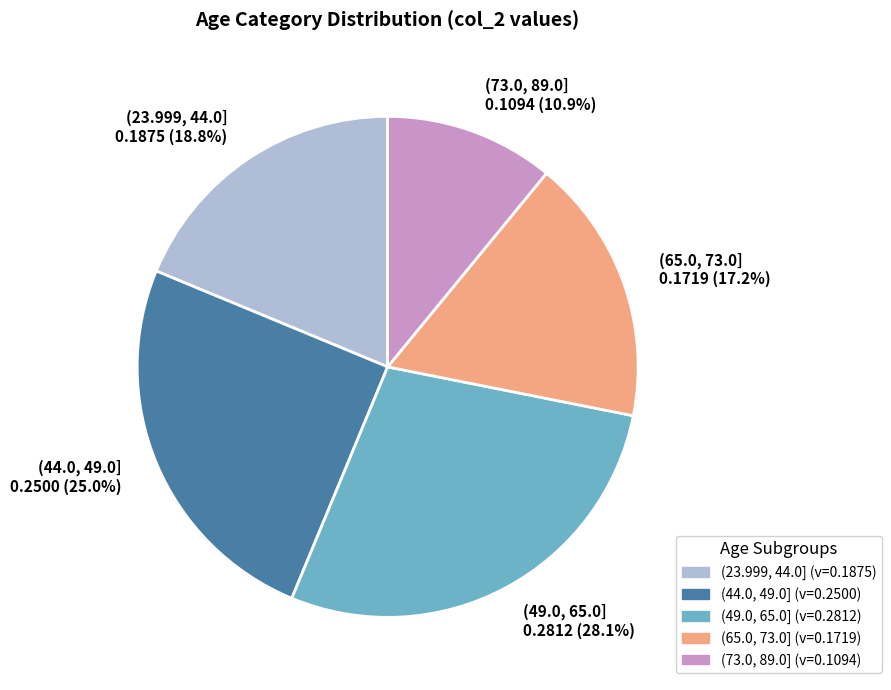

Is there a majority slice in this chart?

No